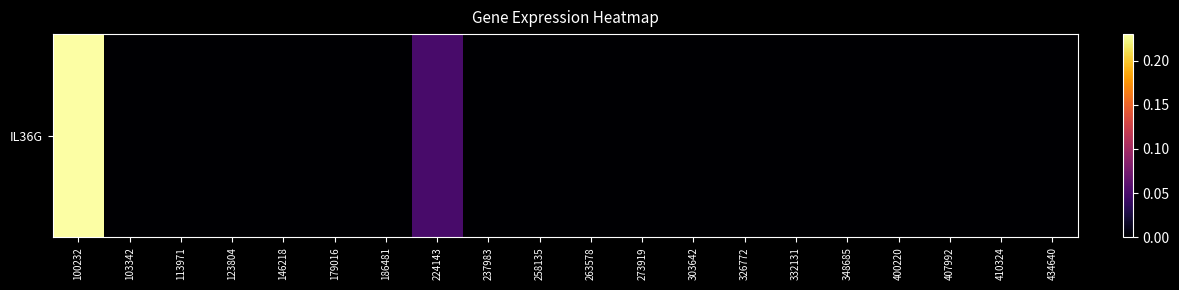

Rank the categories by value from highest to lowest.

100232, 224143, 103342, 113971, 123804, 146218, 179016, 186481, 237983, 258135, 263578, 273919, 303642, 326772, 332131, 348685, 400220, 407992, 410324, 434640